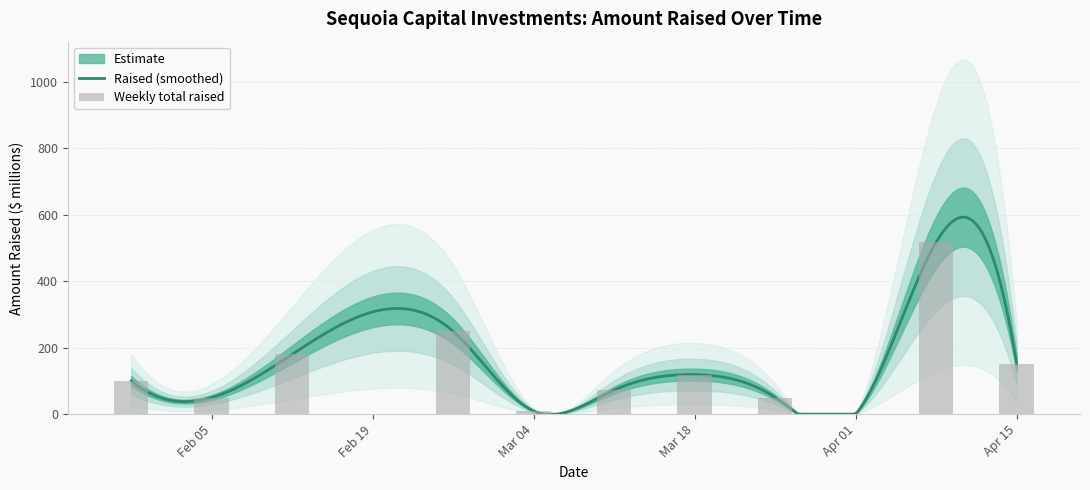

Which label corresponds to the smallest value in the chart?

2024-04-04